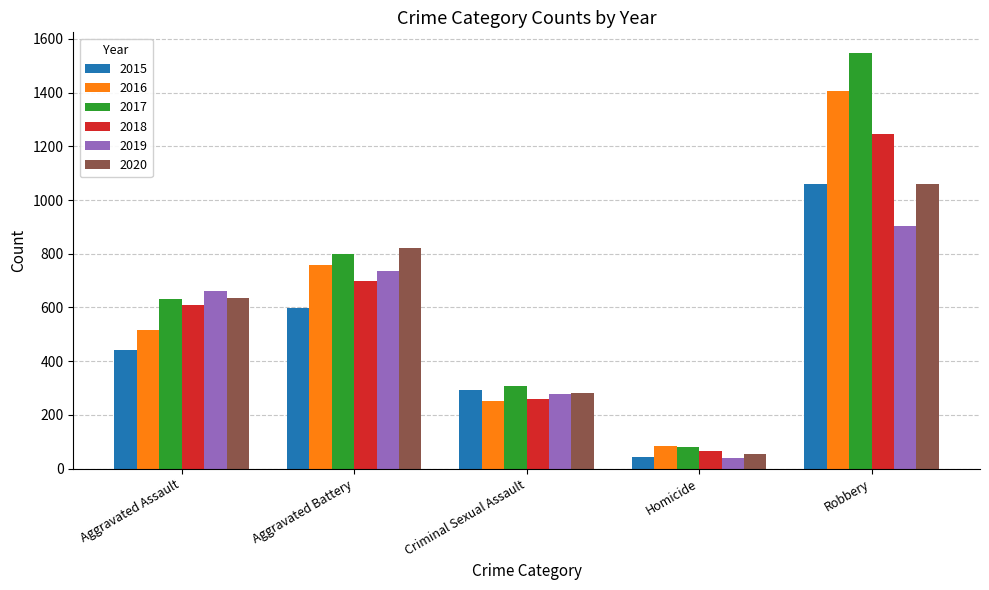

What is the label of the 2nd bar from the right?

Homicide